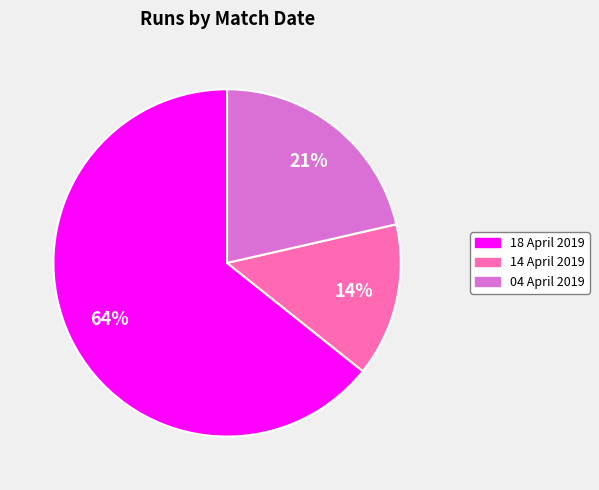

To the nearest percent, what is the average slice percentage?

33%